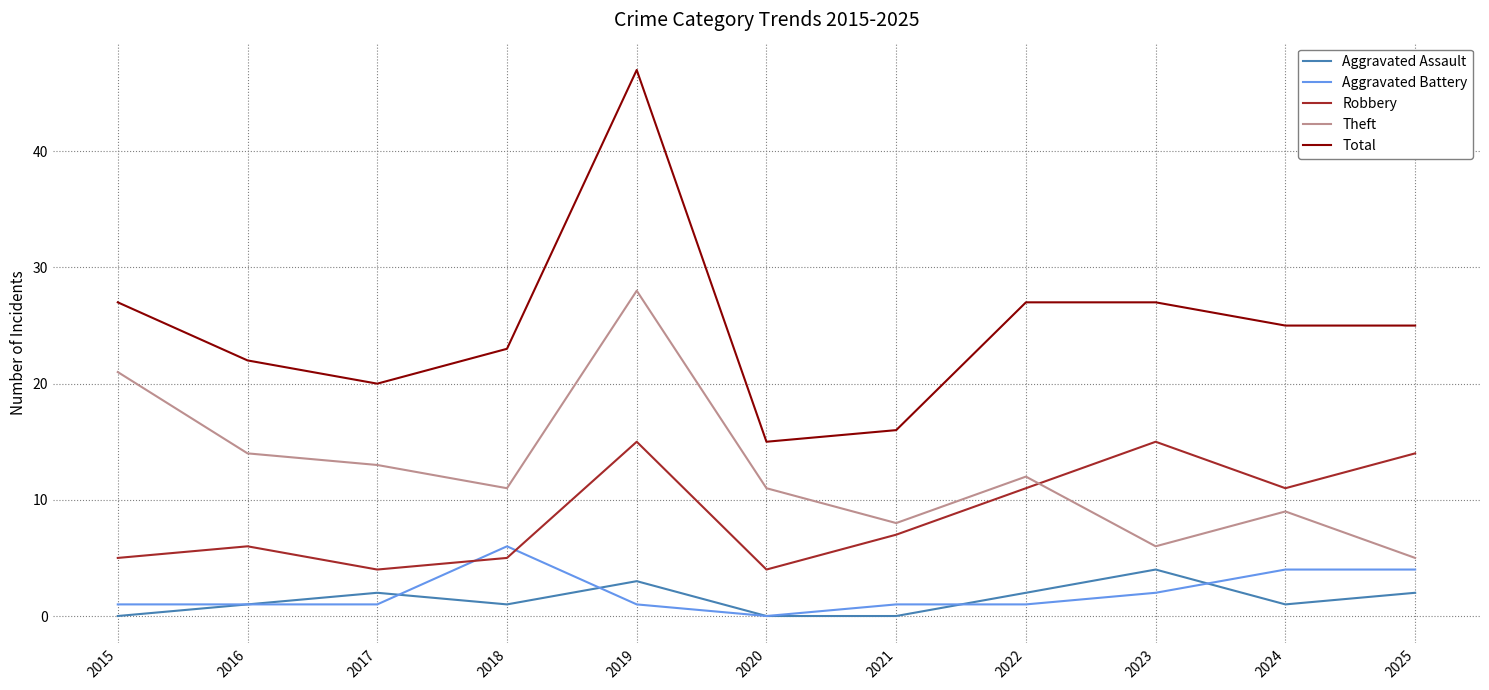

What is the difference between the Theft values at 2021 and 2015?

13